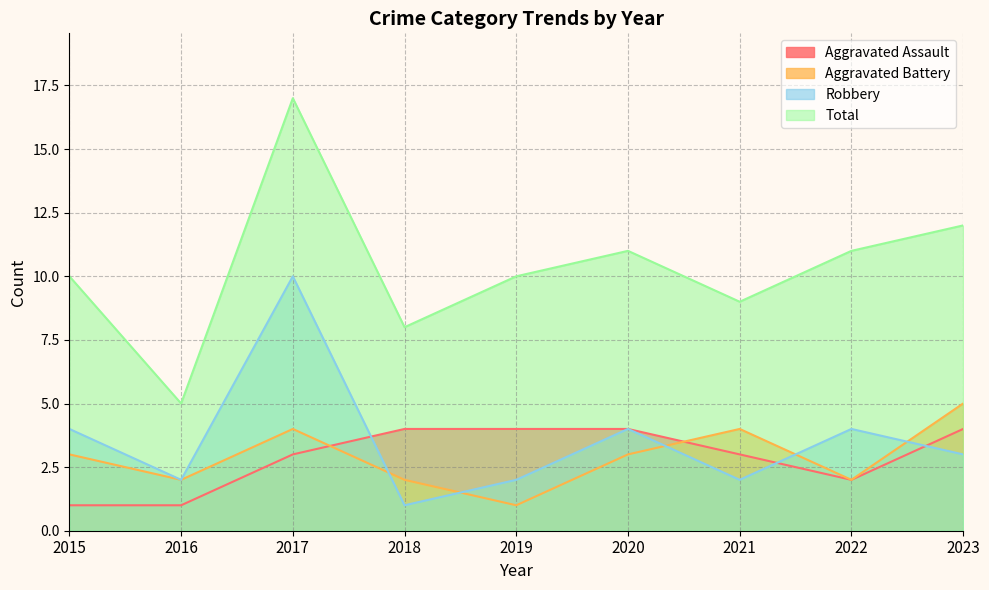

Which series has the largest range (max minus min)?

Total